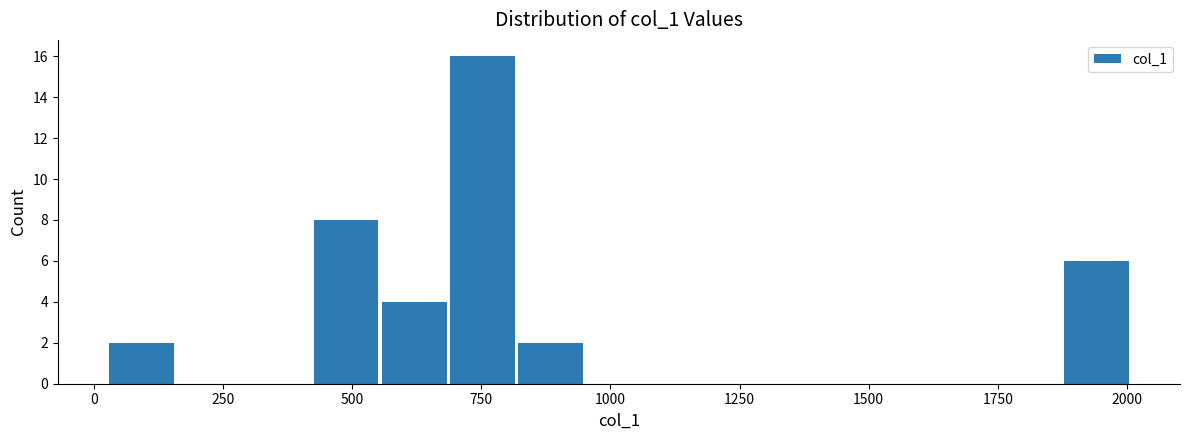

Read against the x-axis, roughly where is the centre of the tallest bar?

750